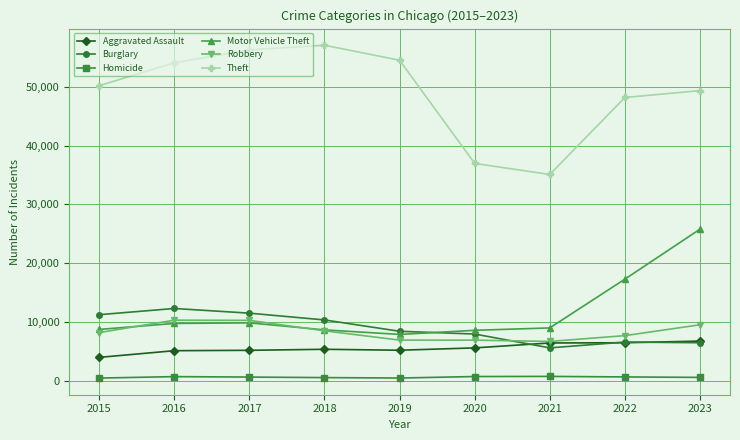

Which series has the largest total across all categories?

Theft